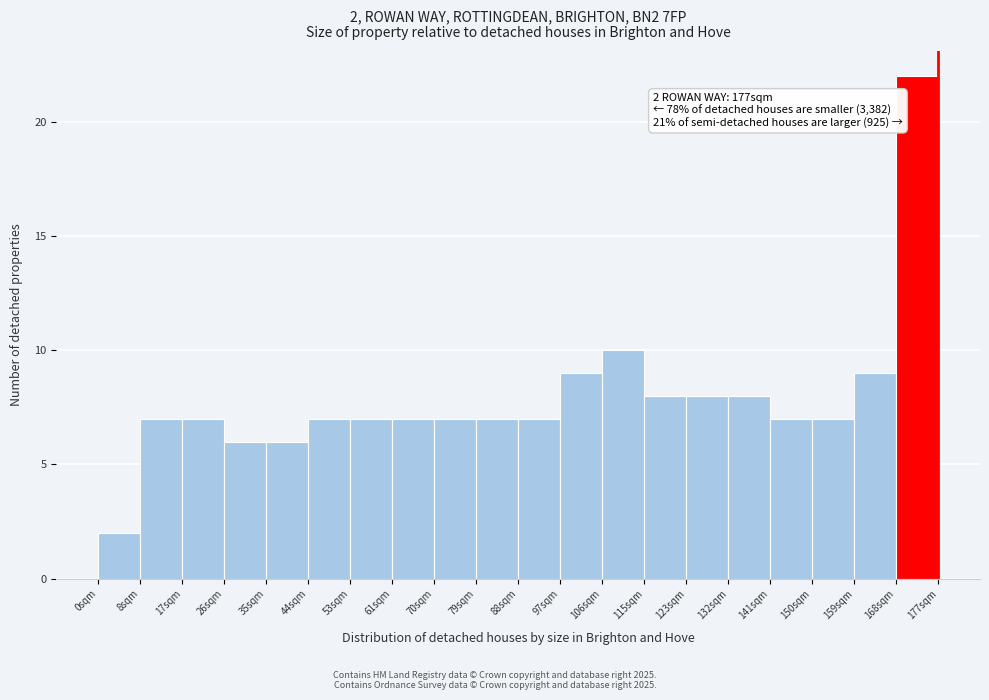

Which range on the x-axis has the tallest bar?

168 to 177